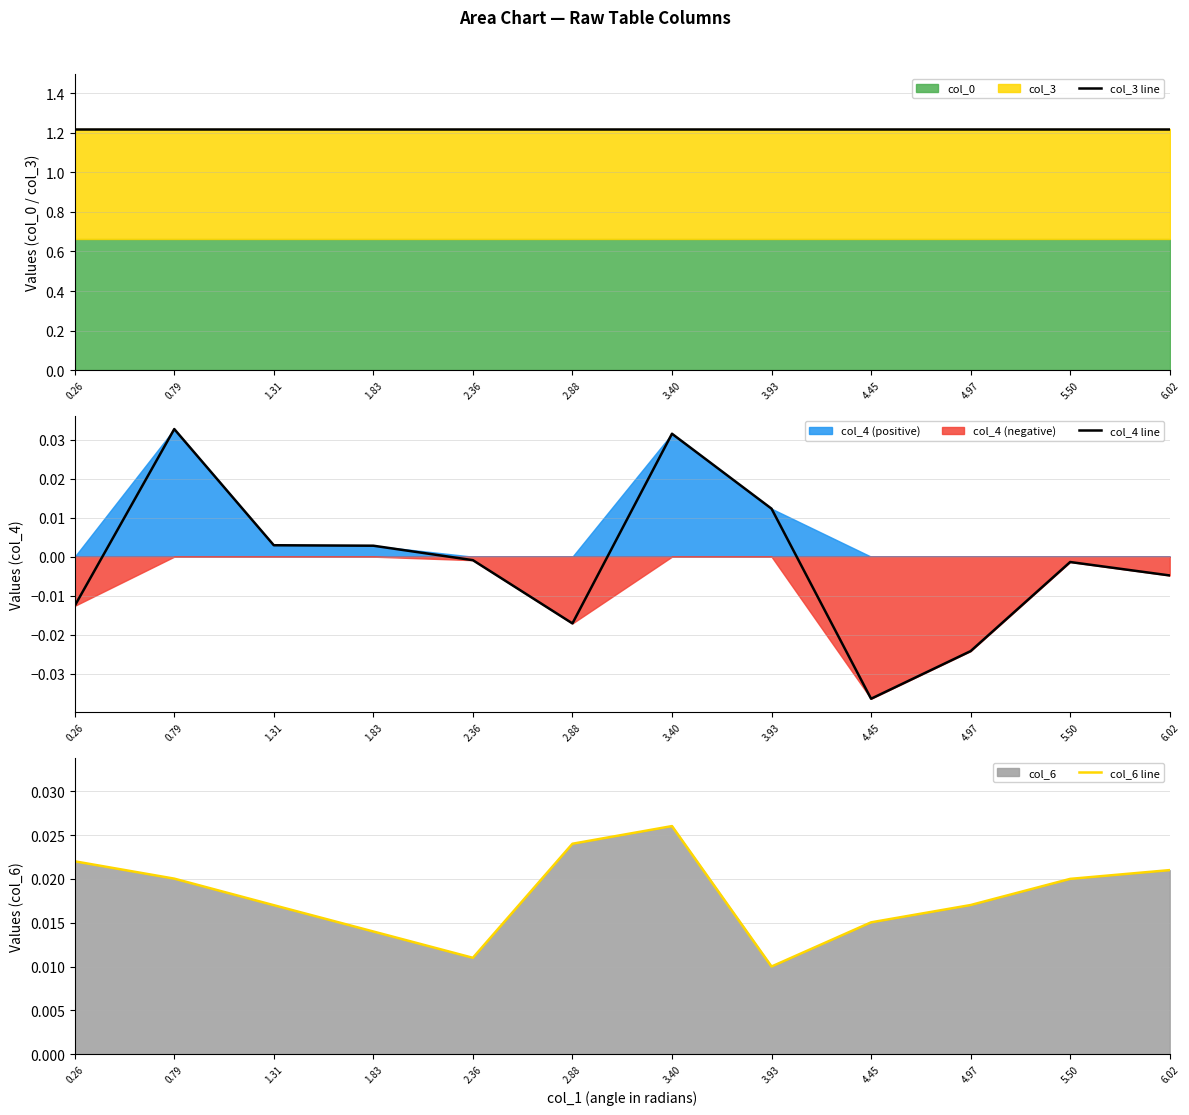

Between 4.97 and 1.83, which is larger?

4.97